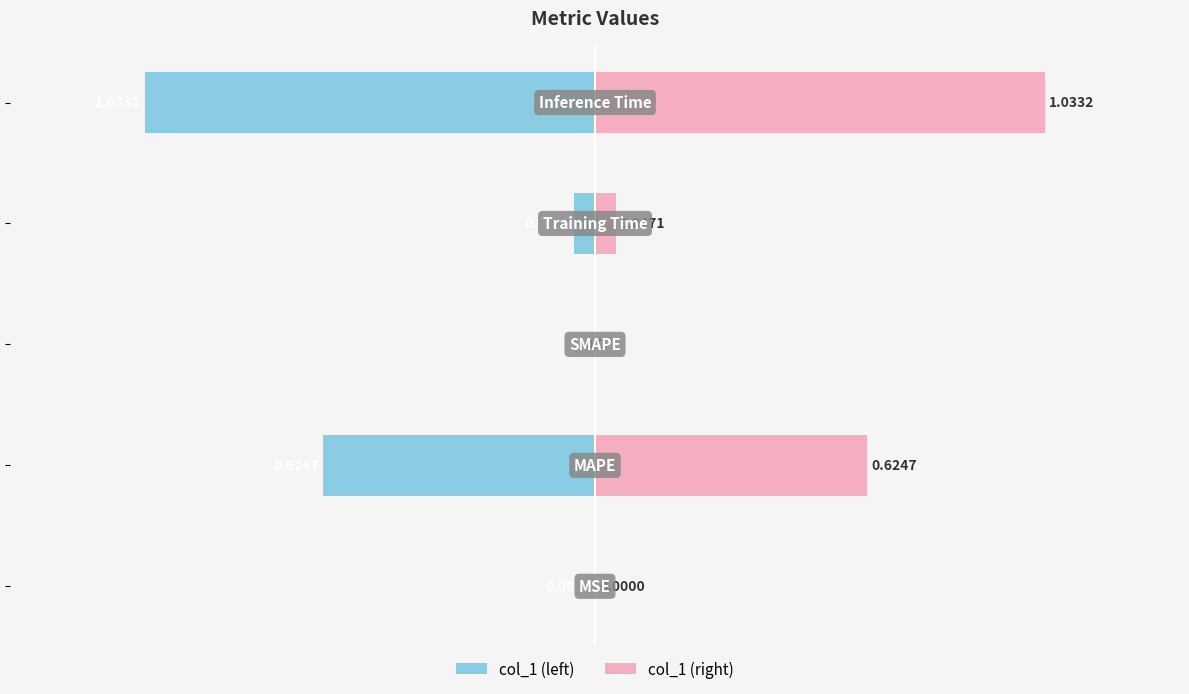

What is the difference between the second highest and second lowest values in the col_1 (left) series?

0.6